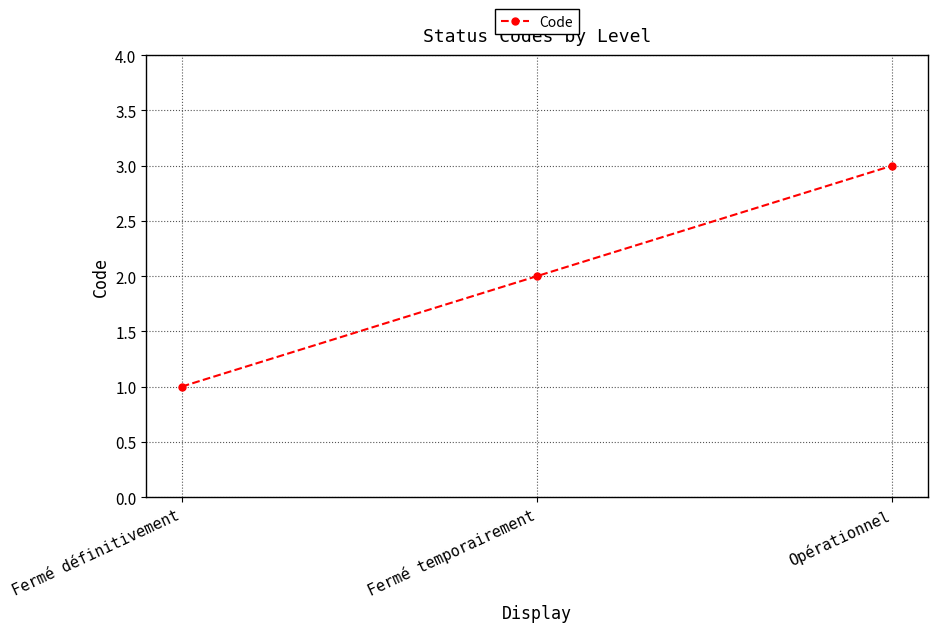

Is this an area chart (filled region under the line)?

No